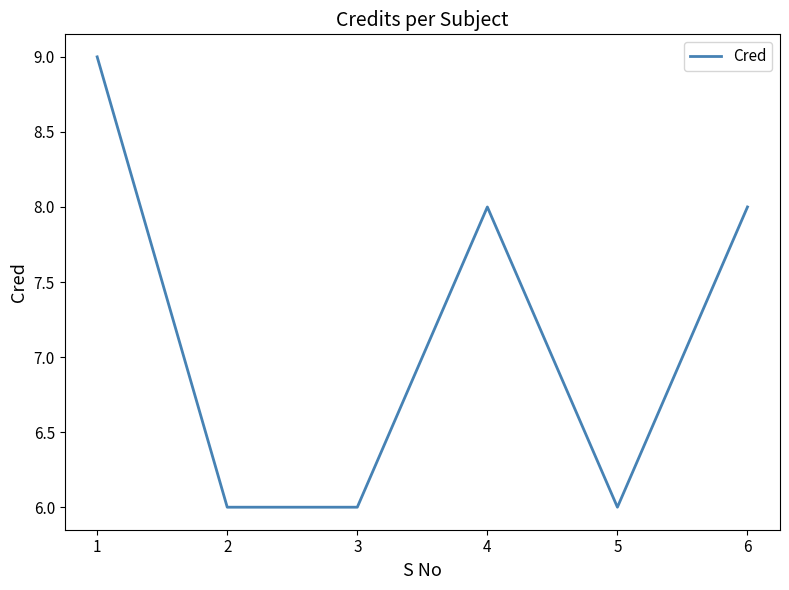

The value at 6 is 8. True or false?

True